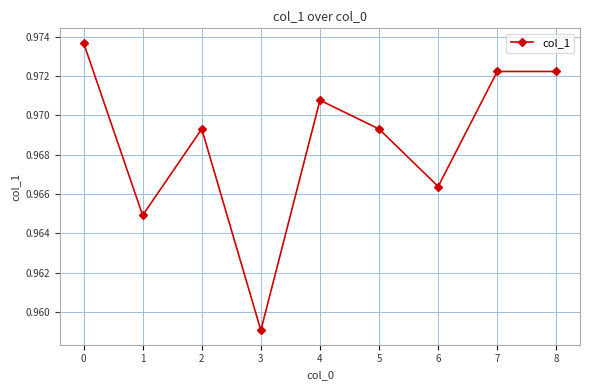

How many series are shown in this chart?

1